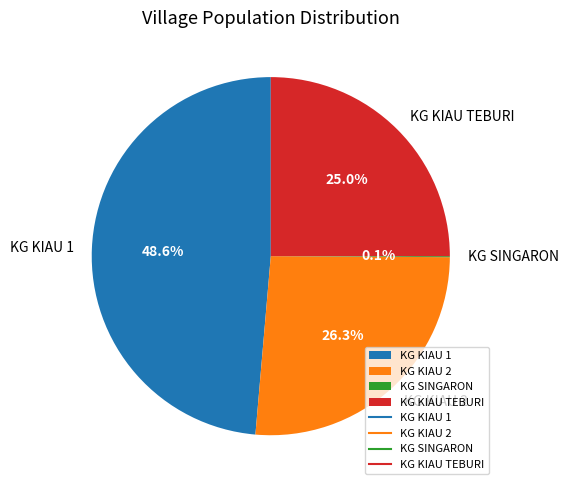

To the nearest percent, what portion does KG KIAU TEBURI represent?

25%